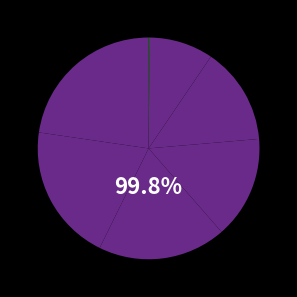

To the nearest percent, what is the combined percentage of Toheeb Lawal and Justin Muere?

33%